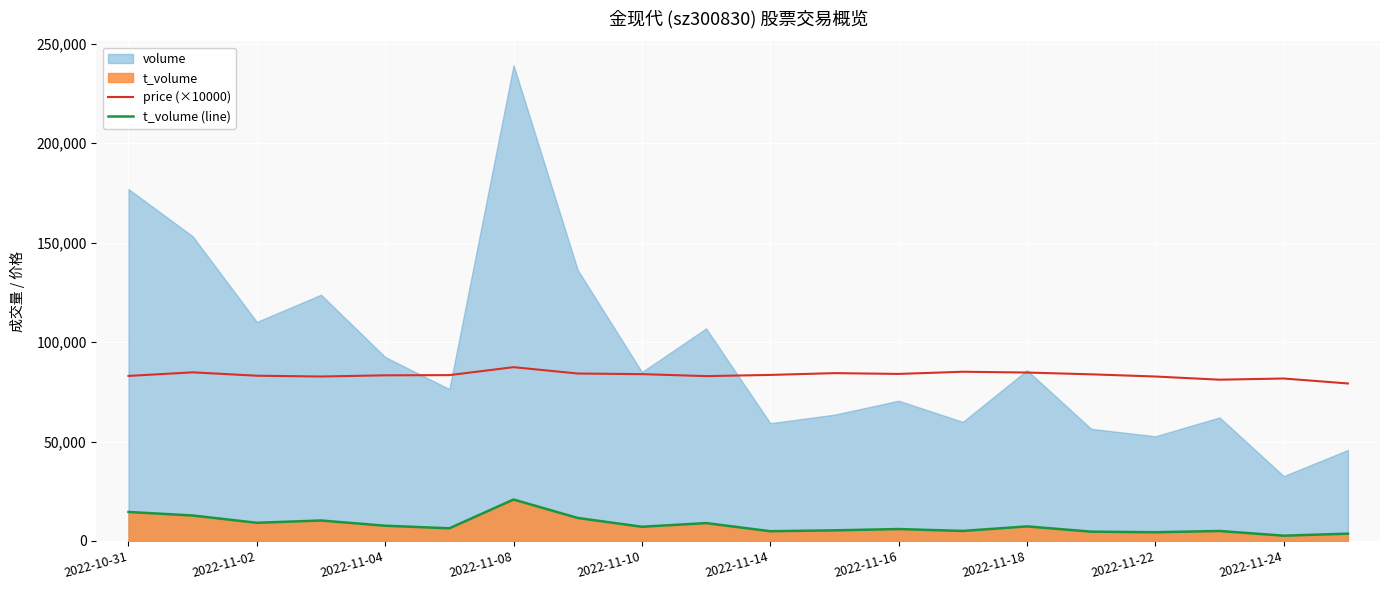

What is the difference between the highest and lowest values at 13?

80058.0